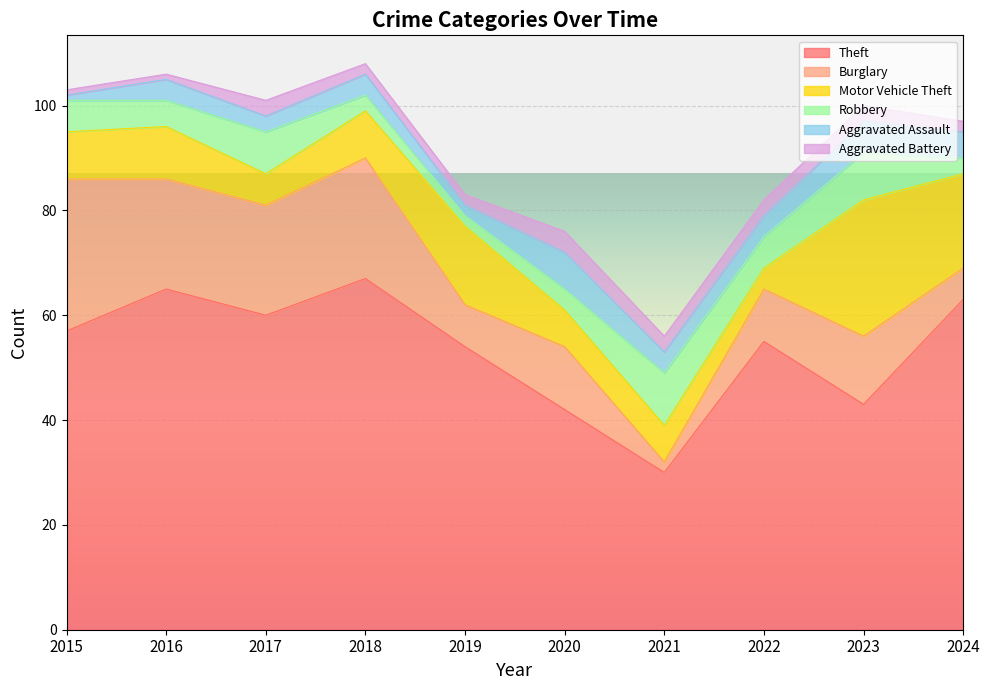

Reading left to right, transcribe all the data shown in this chart.

Theft: 57	65	60	67	54	42	30	55	43	63
Burglary: 29	21	21	23	8	12	2	10	13	6
Motor Vehicle Theft: 9	10	6	9	15	7	7	4	26	18
Robbery: 6	5	8	3	2	4	10	6	9	3
Aggravated Assault: 1	4	3	4	2	7	4	4	6	5
Aggravated Battery: 1	1	3	2	2	4	3	3	3	2